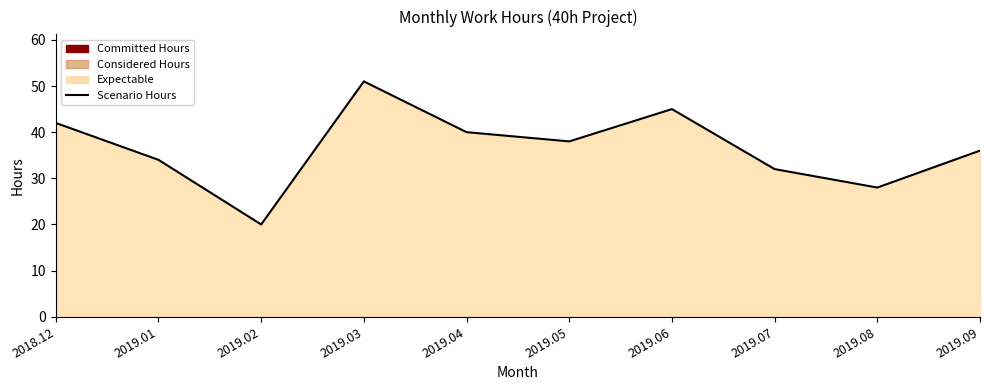

At which category does the data reach its first local peak?

2019.03